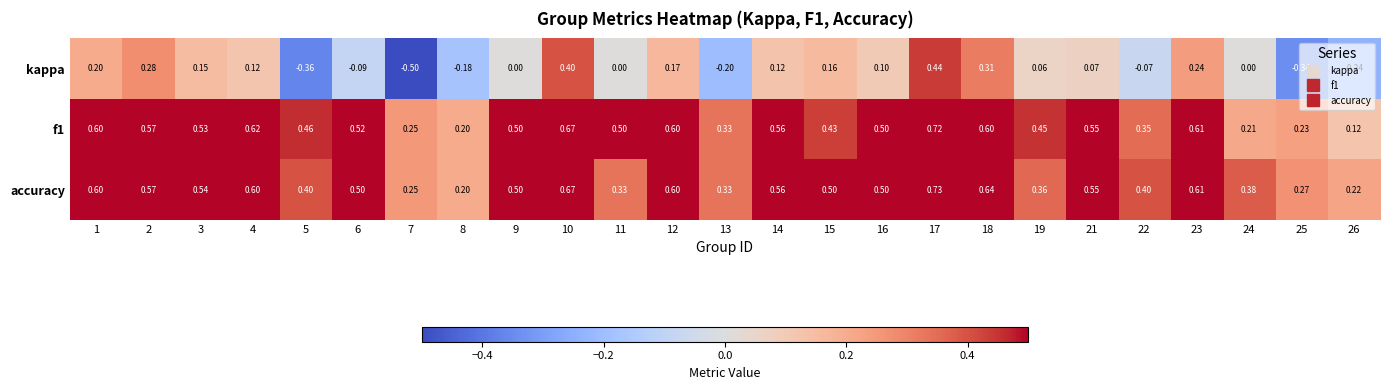

Which series has the largest range (max minus min)?

kappa